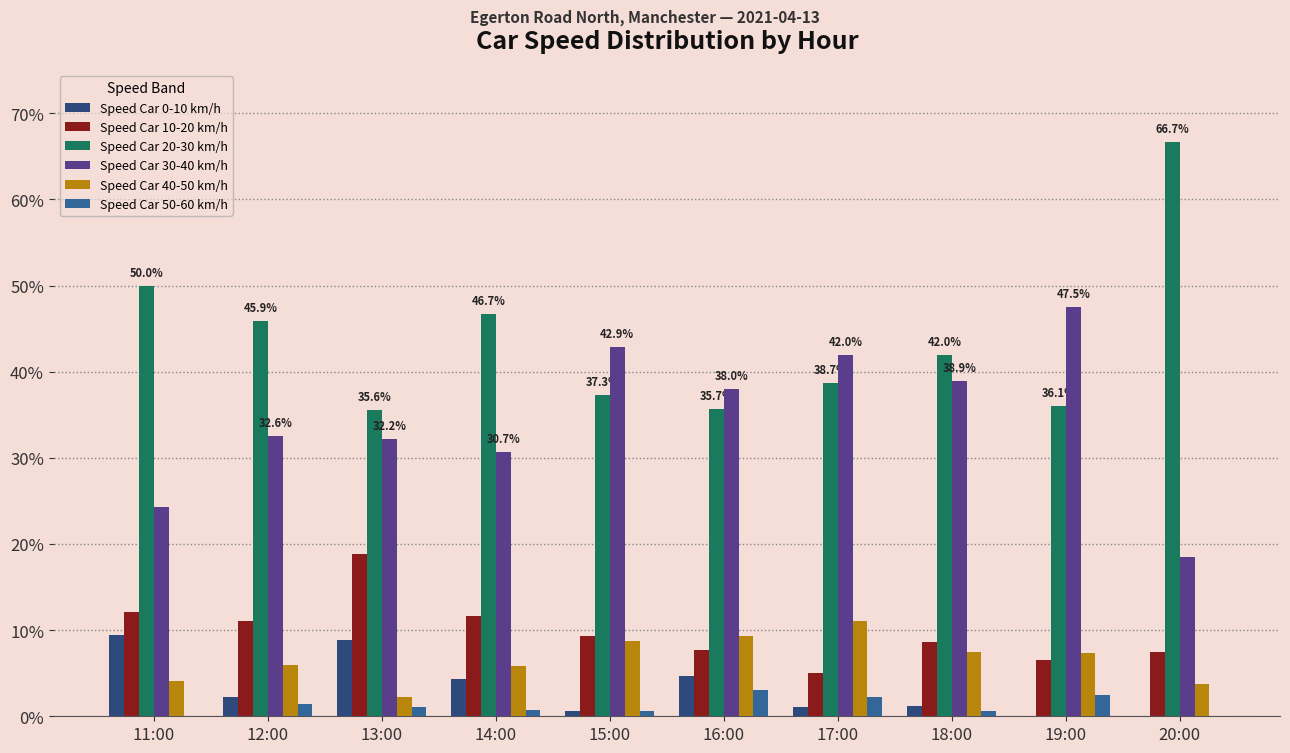

What is the total value across all series at 19:00?

100.0